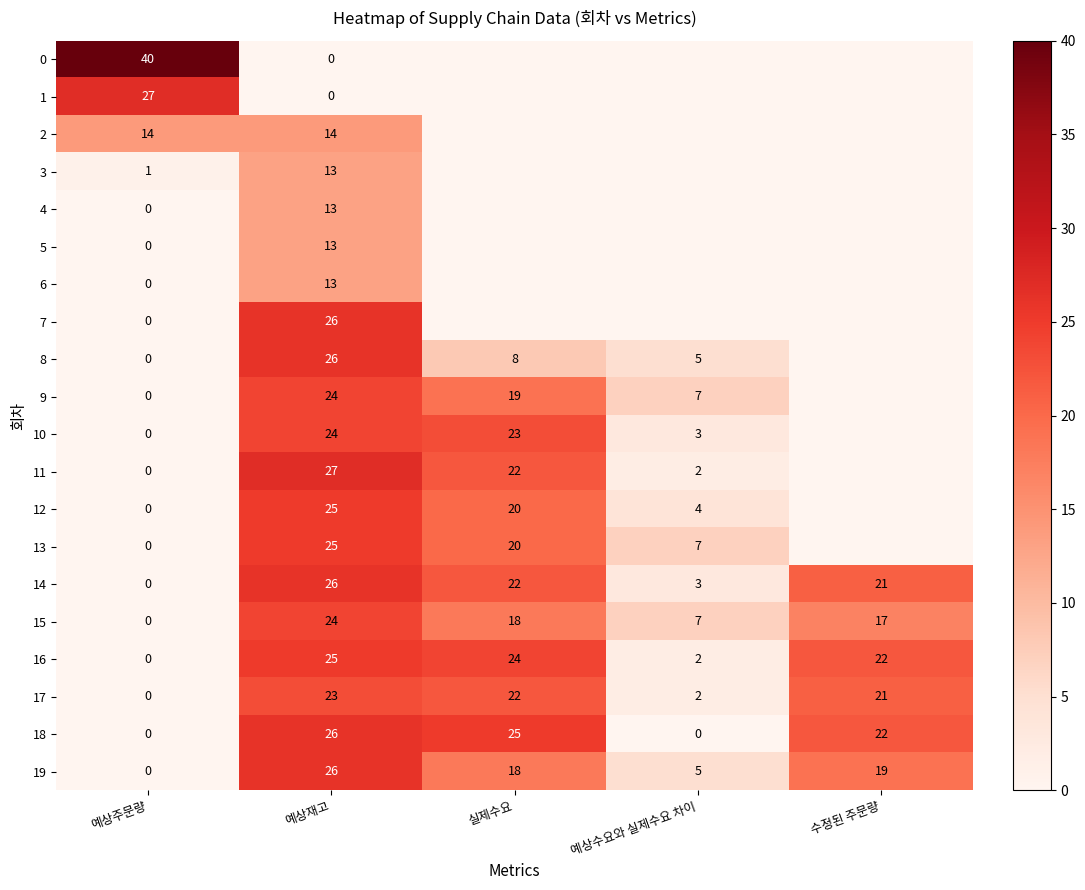

What is the difference between the highest and lowest values at 예상주문량?

40